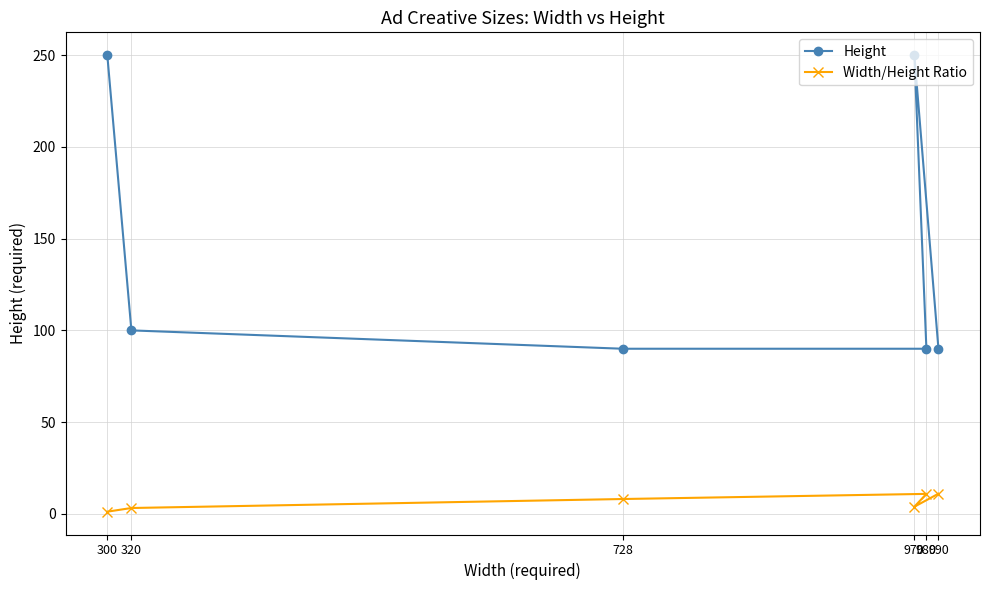

In Height, how many points are higher than both neighbors (excluding endpoints)?

1